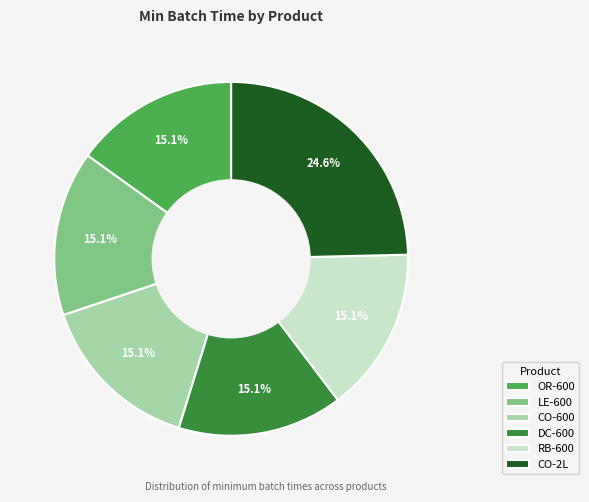

Does LE-600 represent more than half of the total?

No